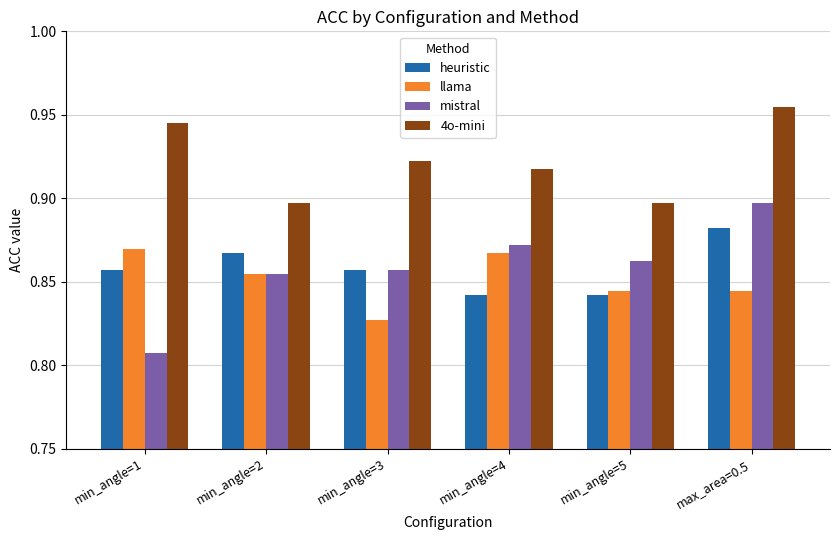

What are all the series names shown in the legend?

heuristic, llama, mistral, 4o-mini